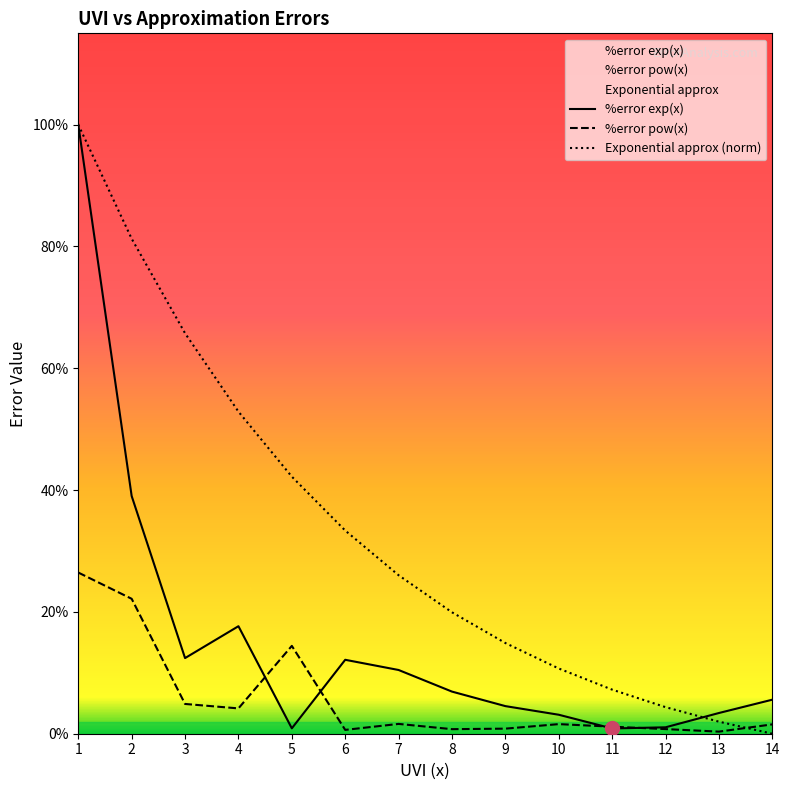

Where is Exponential approx (norm) nearest to the value 0?

14